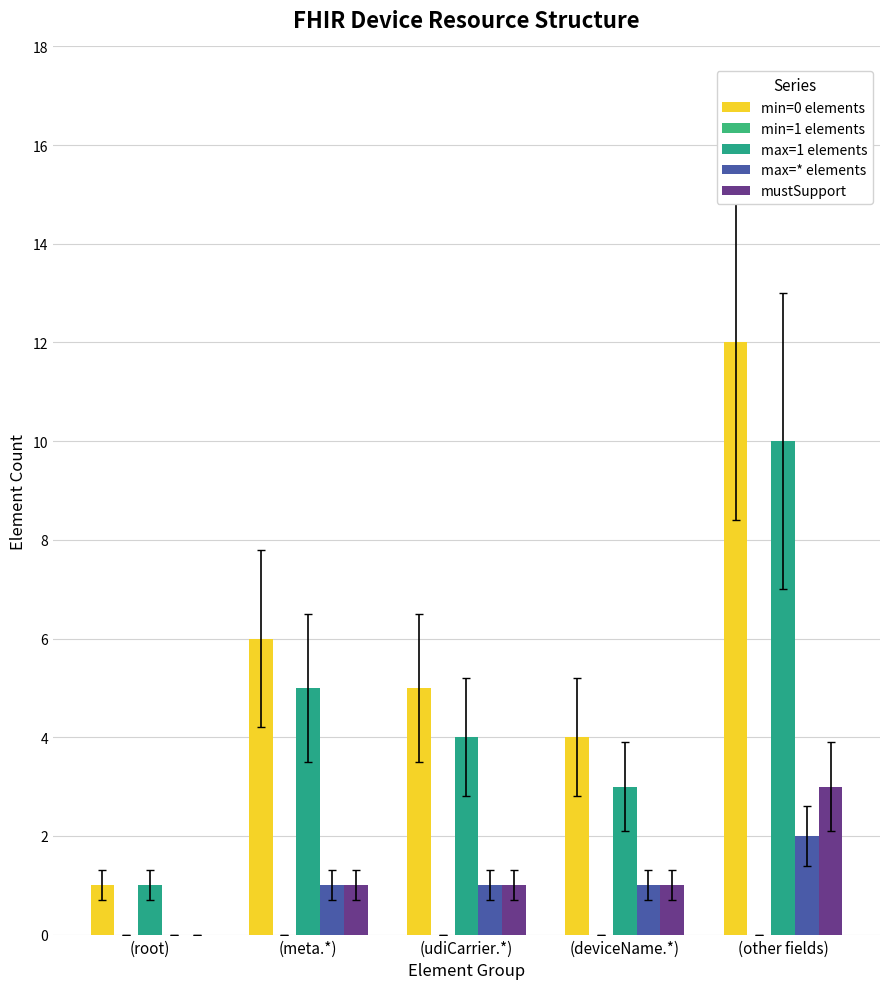

Are the bars horizontal?

No